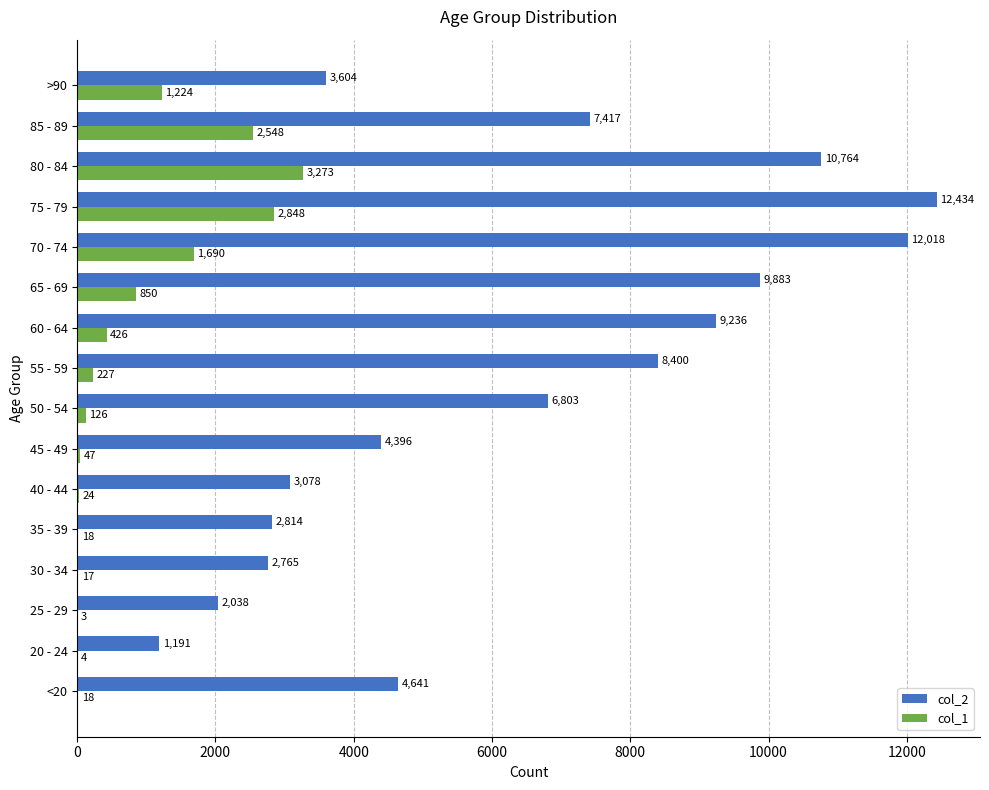

At which category is the sum across all series the highest?

75 - 79